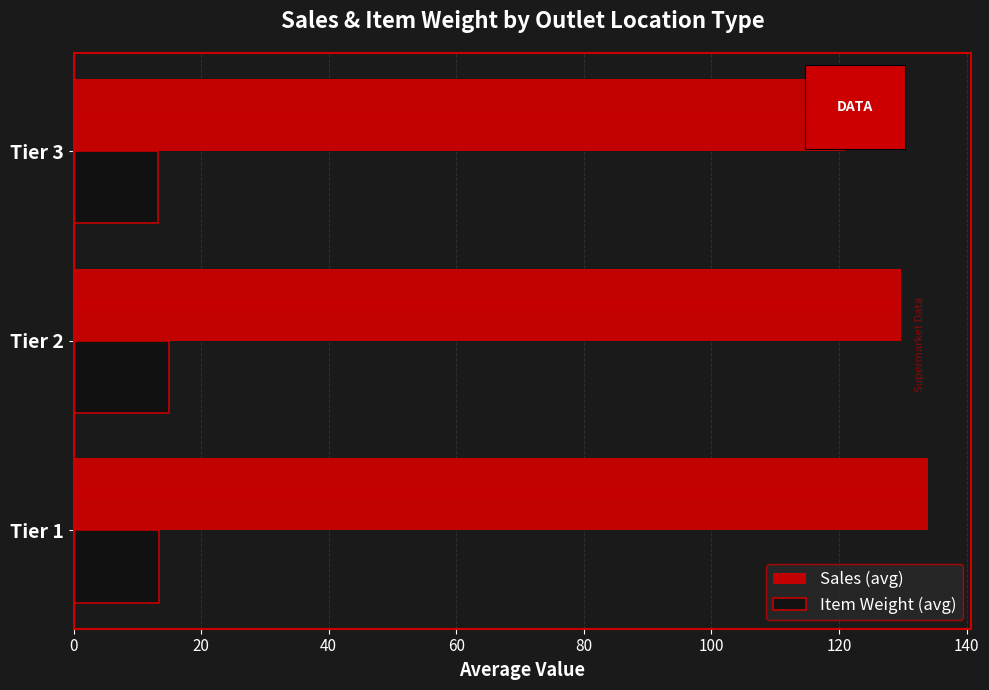

At how many categories does at least one series exceed 52?

3